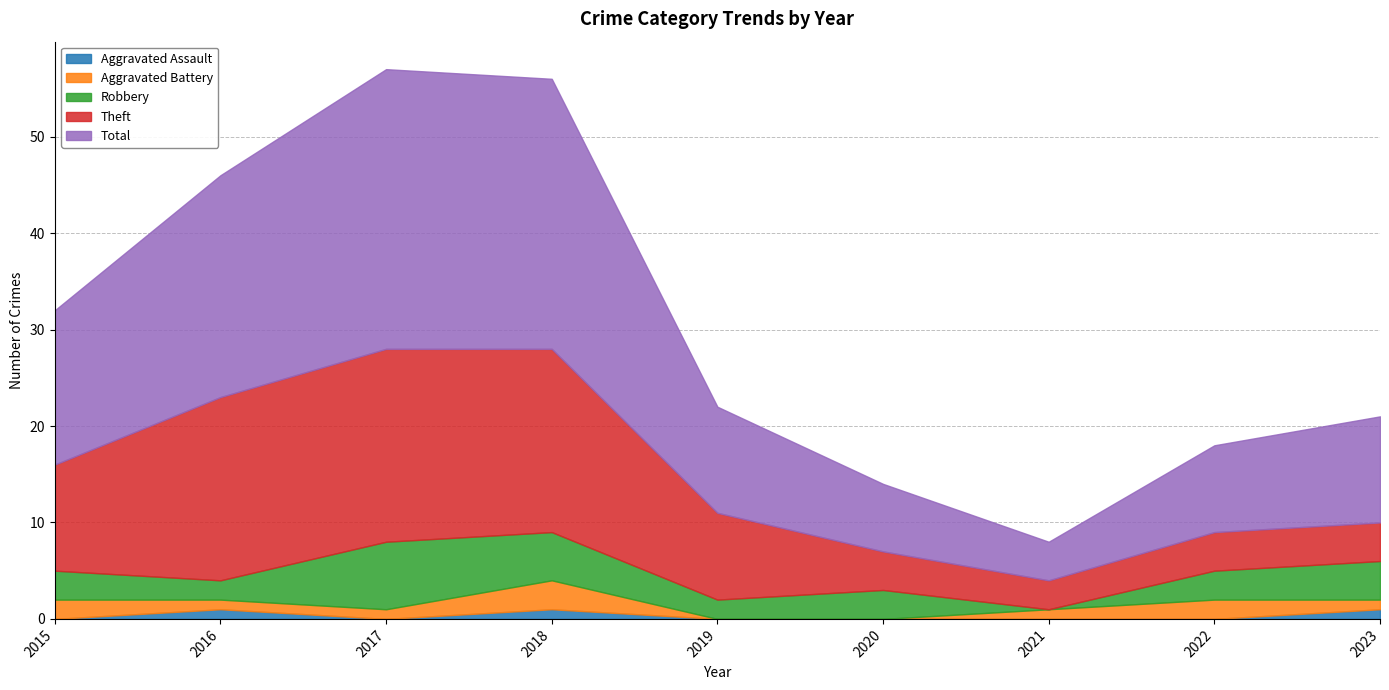

What is the difference between the second highest and second lowest values in the Robbery series?

3